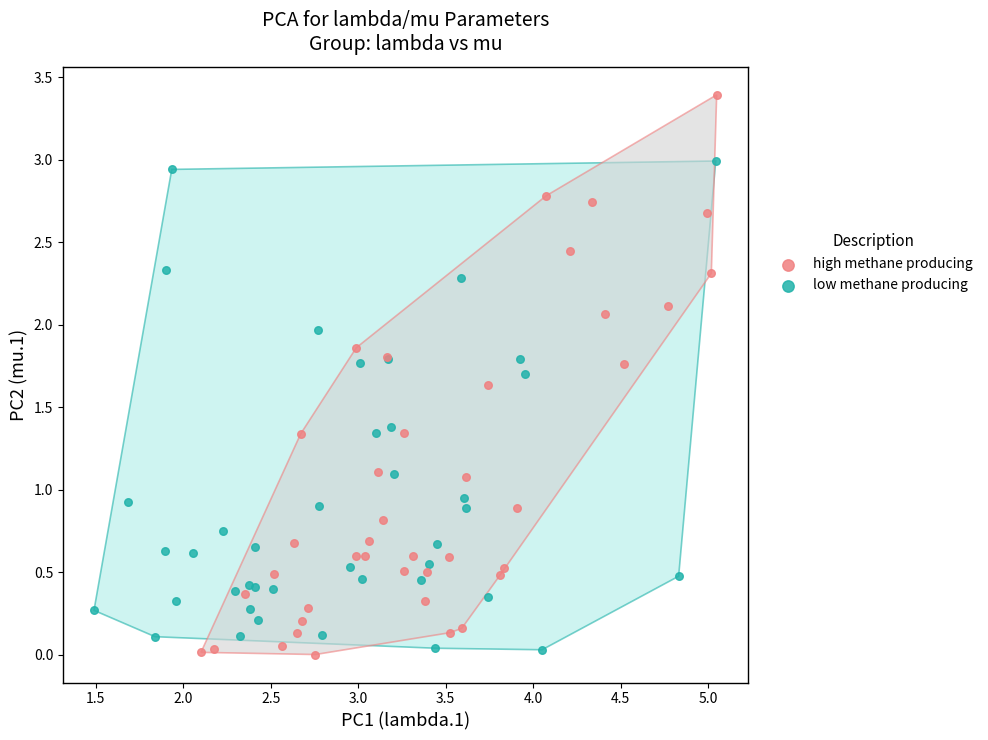

Which series has the widest spread of Y values?

high methane producing